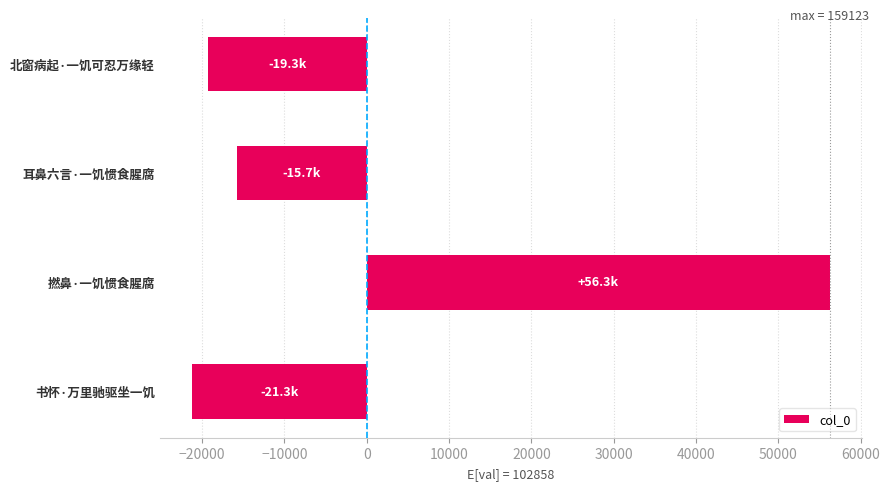

What is the difference between the maximum and second lowest values?

75542.0